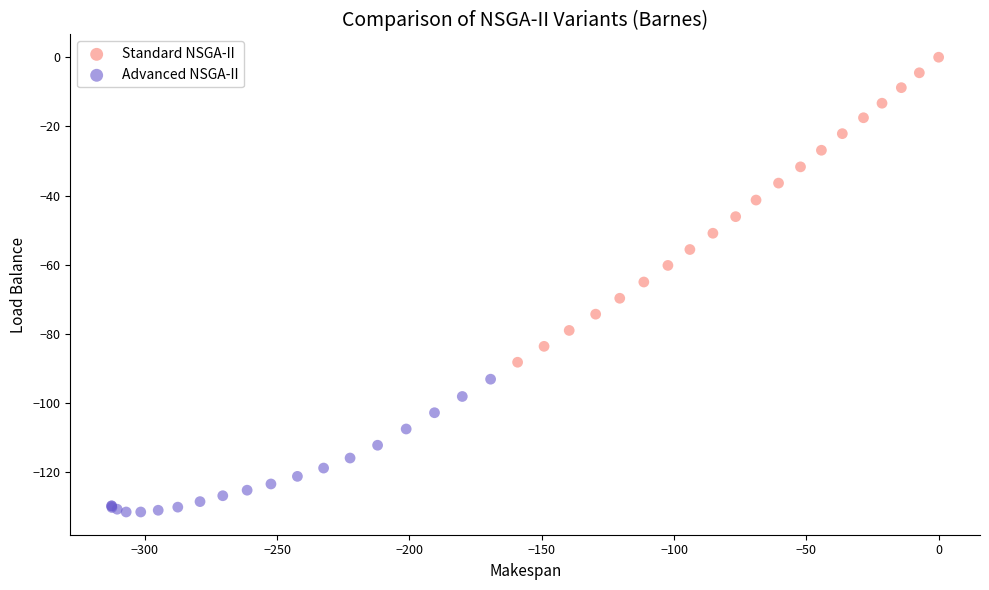

Which series has the largest Y range (max minus min)?

Standard NSGA-II